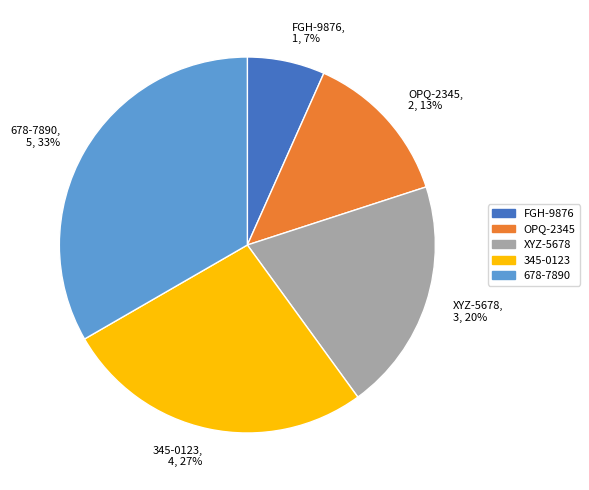

To the nearest percent, what is the difference between the XYZ-5678, 3, 20% and OPQ-2345, 2, 13% slice percentages?

7%